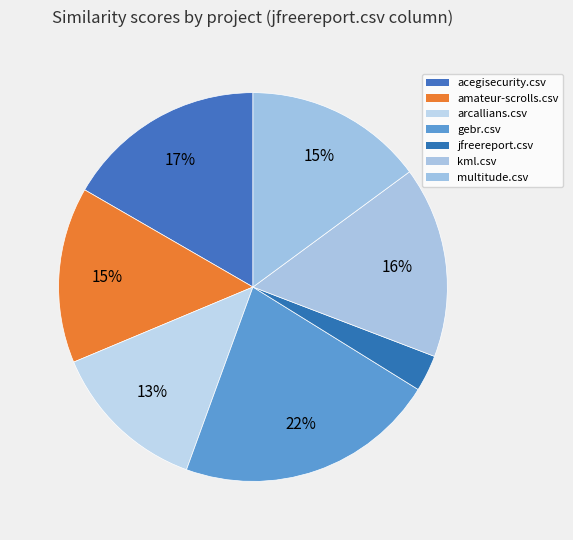

What percentage is the multitude.csv slice, to the nearest percent?

15%